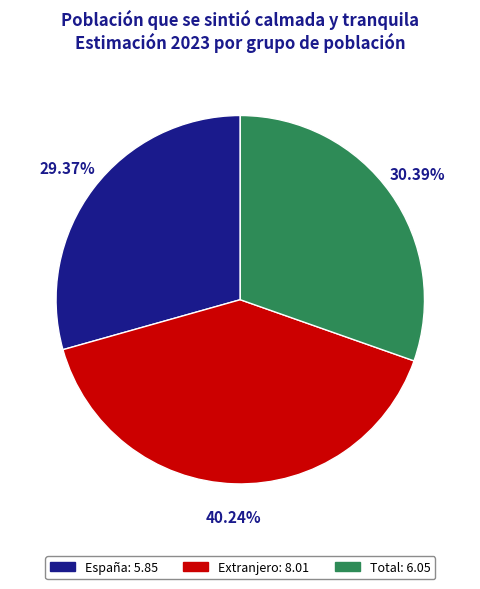

The Total slice represents 30% of the pie. True or false?

True